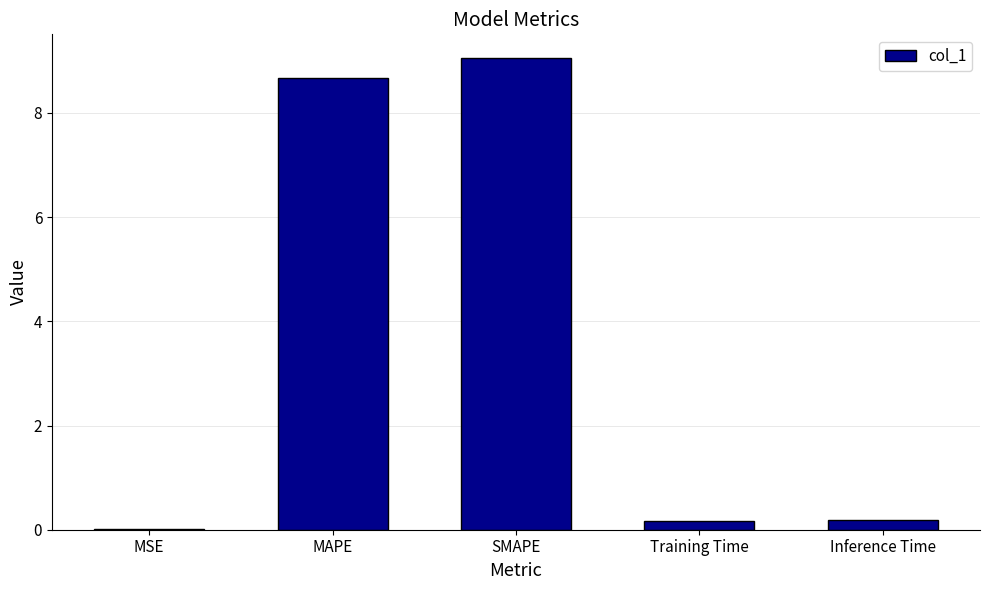

Which has a higher value, SMAPE or Inference Time?

SMAPE